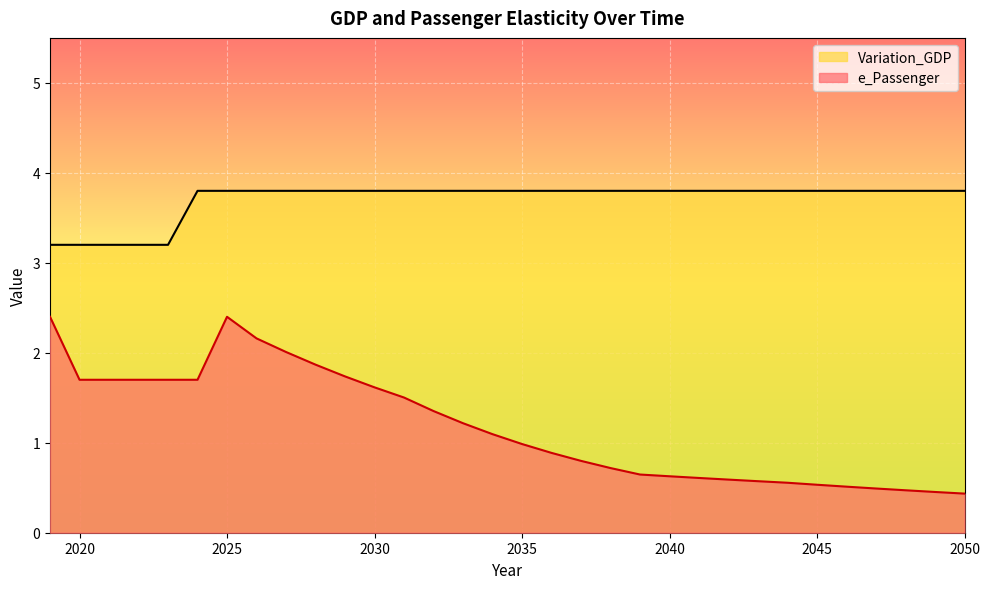

At which category does the chart reach its minimum across all series?

2050